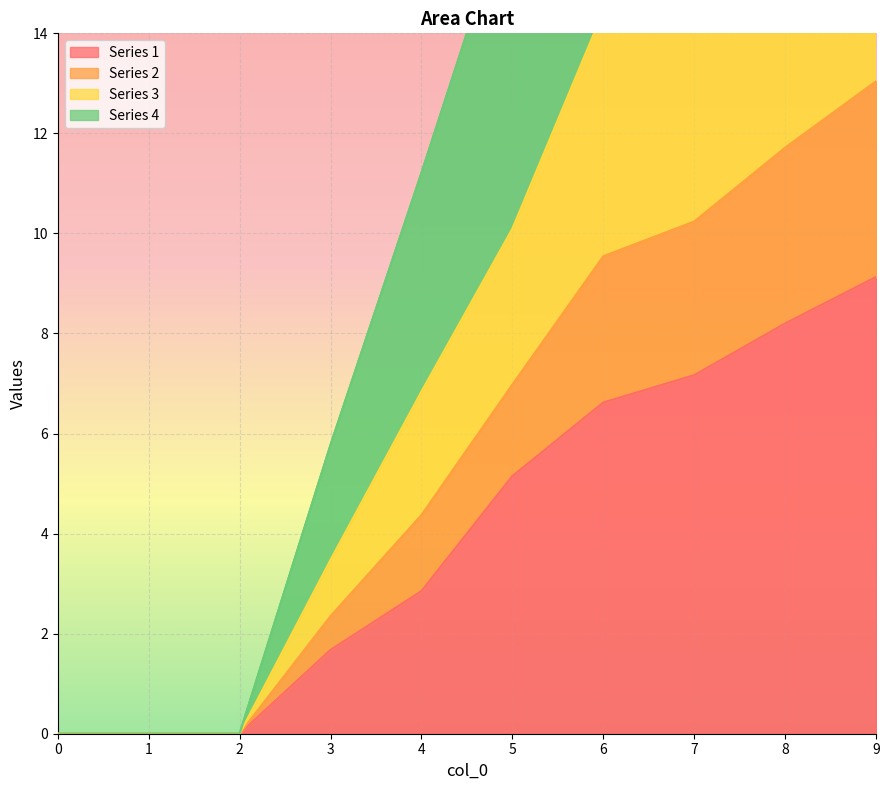

List the series in order of their peak value, highest first.

4, 2, 3, 1